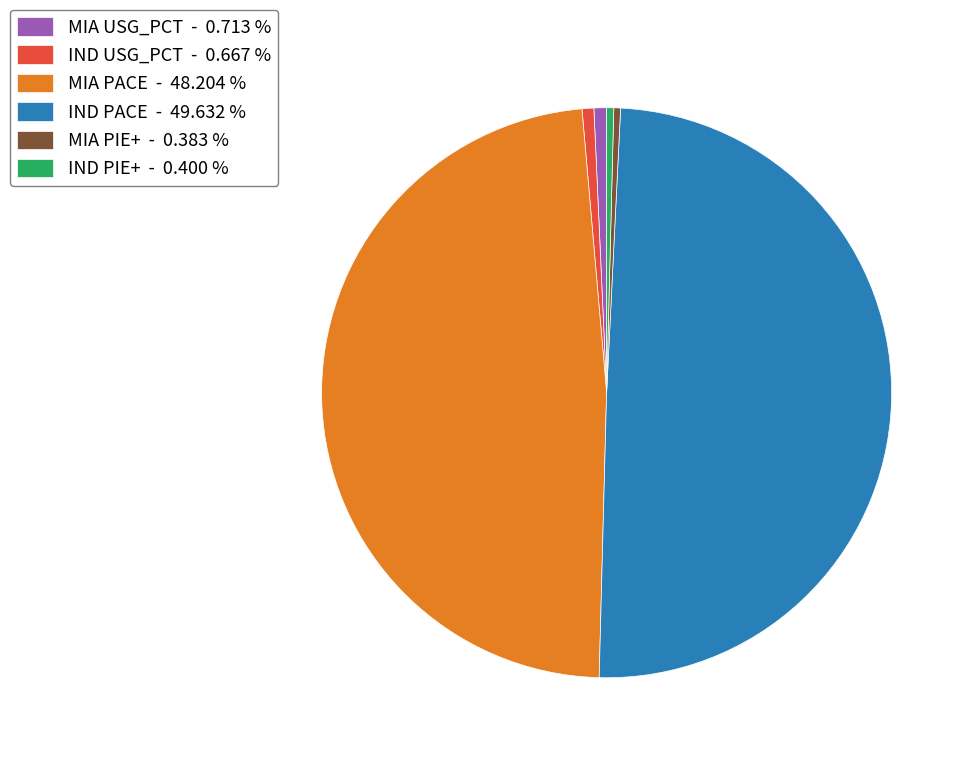

Is the sum of MIA PIE+ - 0.383 % and MIA USG_PCT - 0.713 % greater than half?

No